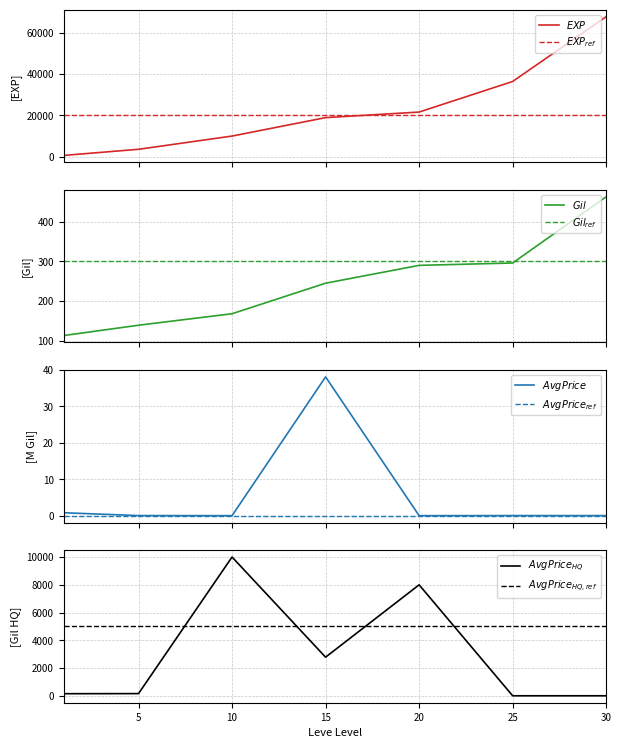

How many interior local peaks does the currentAveragePriceHQ series have?

2